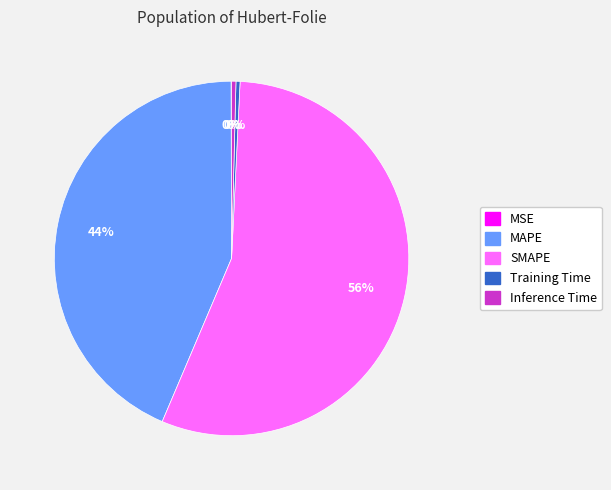

To the nearest percent, what is the difference between the SMAPE and MAPE slice percentages?

12%